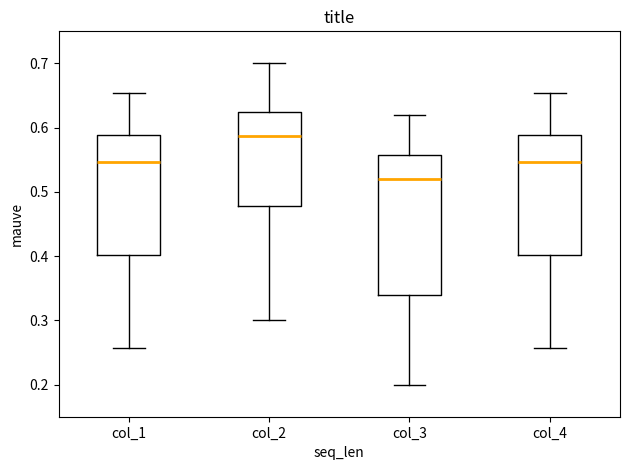

Reading left to right, transcribe this box plot: for each box, give where its median line is, the range the box spans, and where its two whiskers end, as read against the y-axis. The values are not printed on the chart, so give them approximately, as read against the axis.

col_1: median 0.55, box 0.40 to 0.59, whiskers 0.26 to 0.65
col_2: median 0.59, box 0.48 to 0.62, whiskers 0.30 to 0.70
col_3: median 0.52, box 0.34 to 0.56, whiskers 0.20 to 0.62
col_4: median 0.55, box 0.40 to 0.59, whiskers 0.26 to 0.65